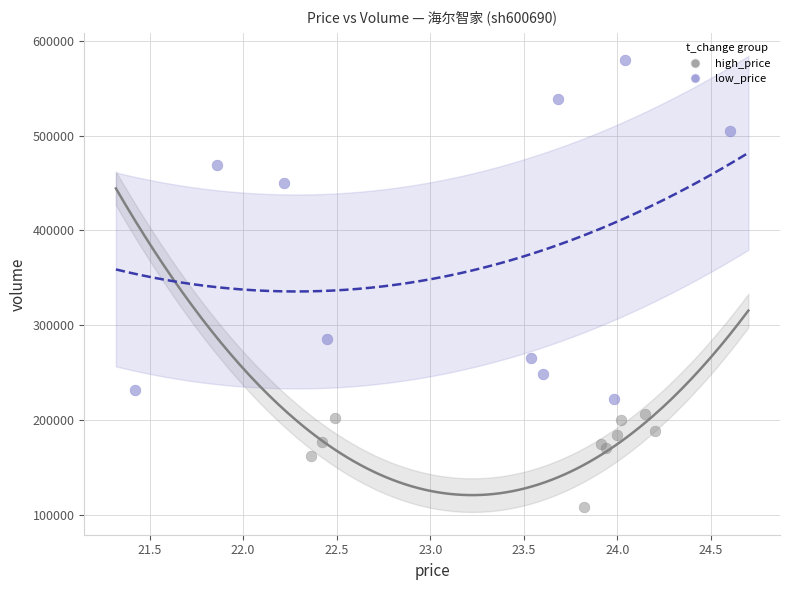

What are all the series names shown in the legend?

high_price, low_price